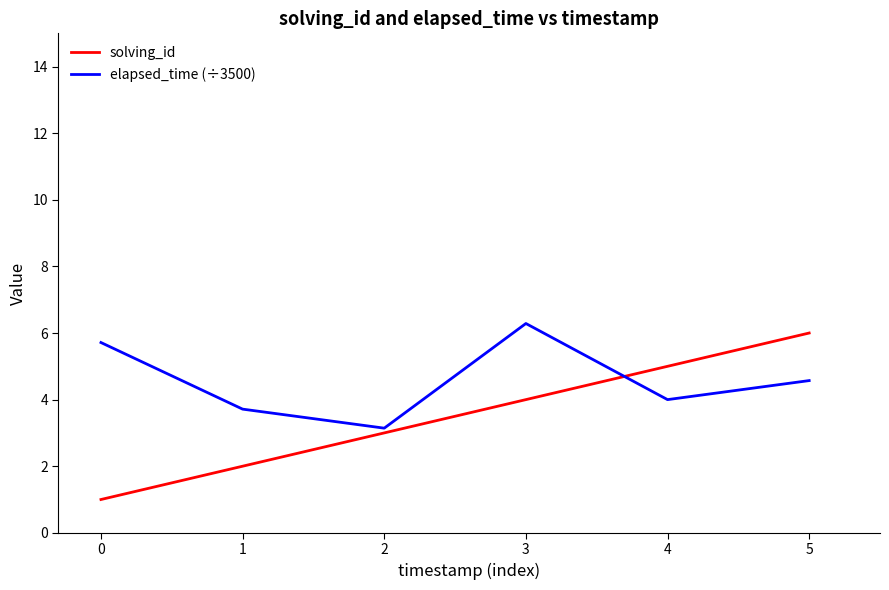

Which series ends up on top after the final intersection of elapsed_time (÷3500) and solving_id?

solving_id